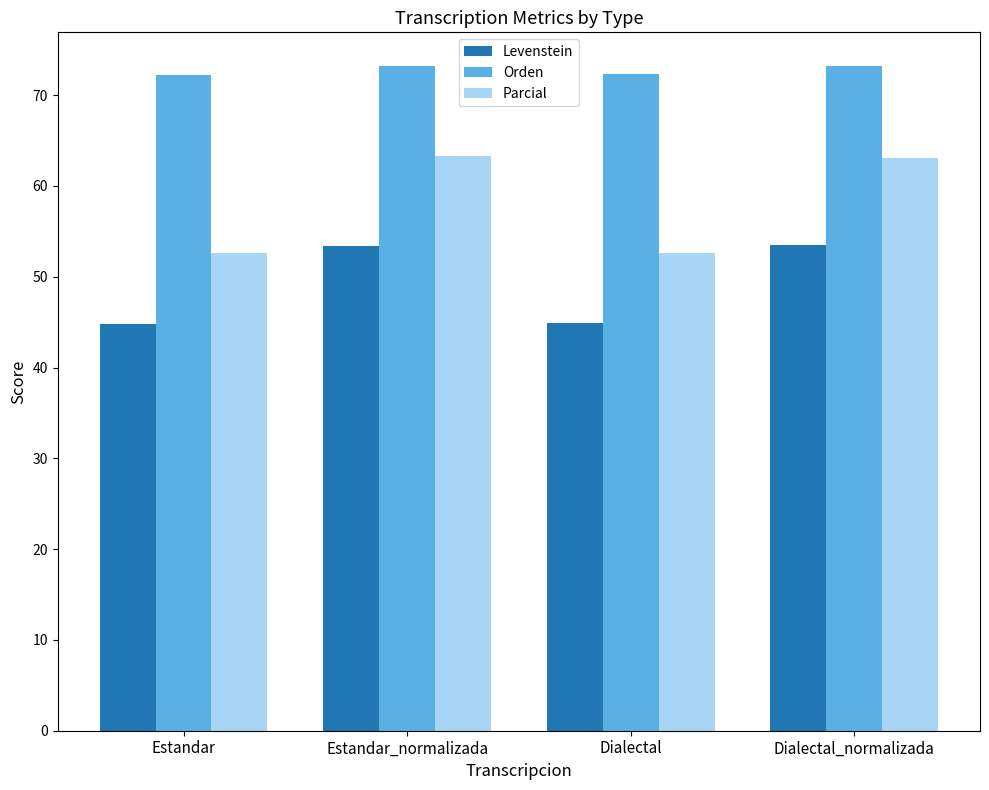

True or false: Orden has a value of 106.3 at Dialectal_normalizada.

False